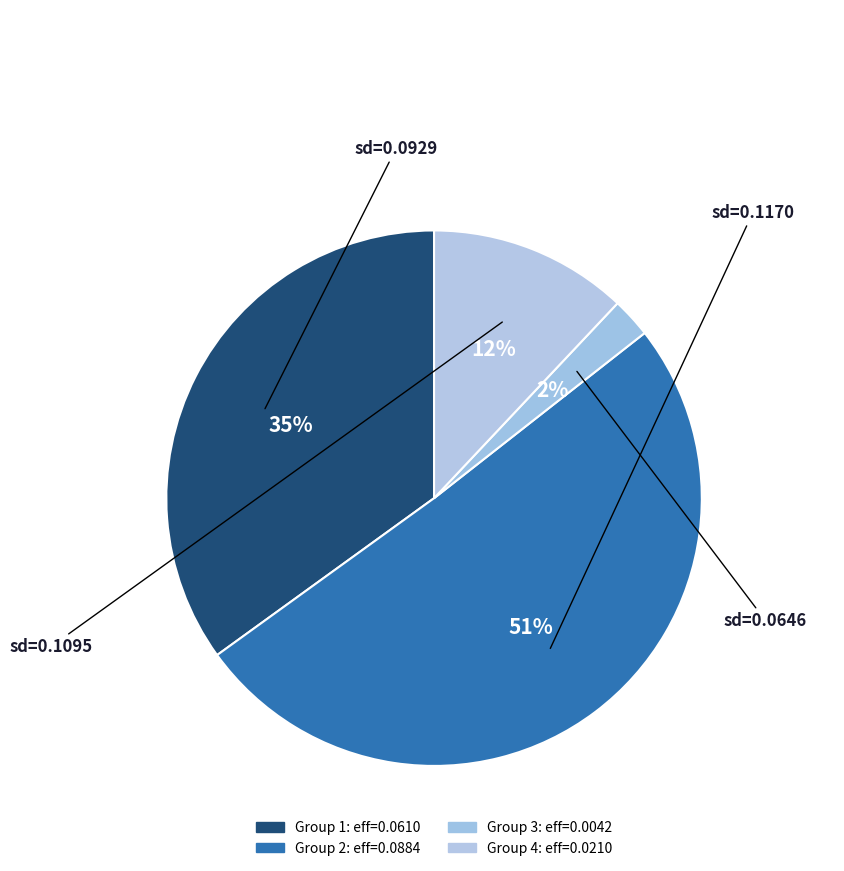

Which slice is the smallest?

0.06461685457237096